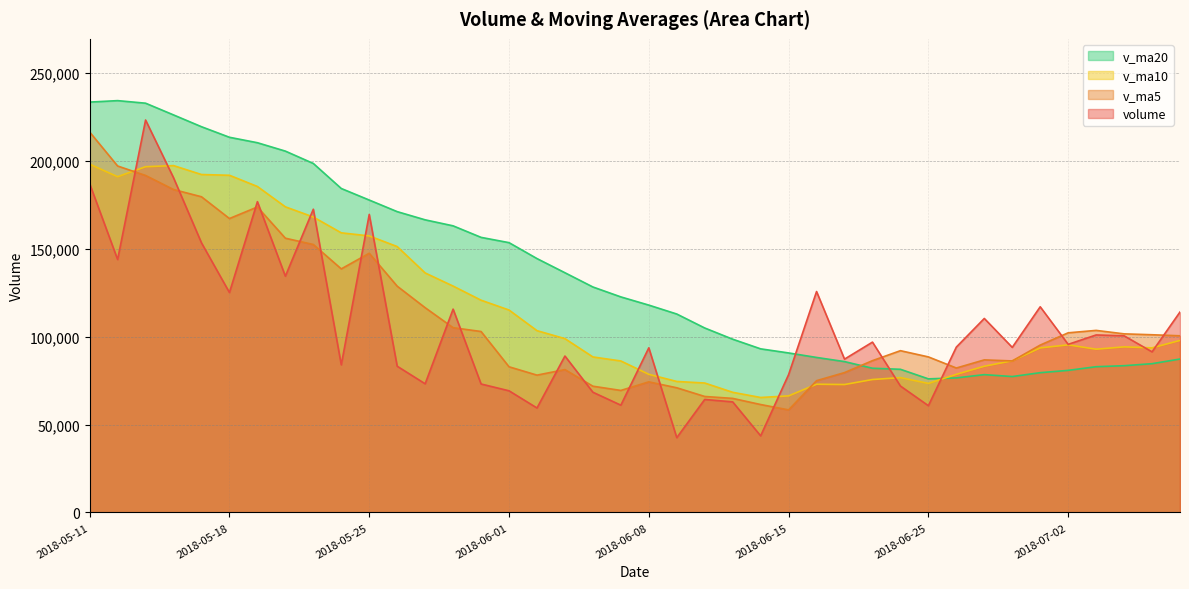

True or false: v_ma5 has more than 2 points higher than both neighbors.

True